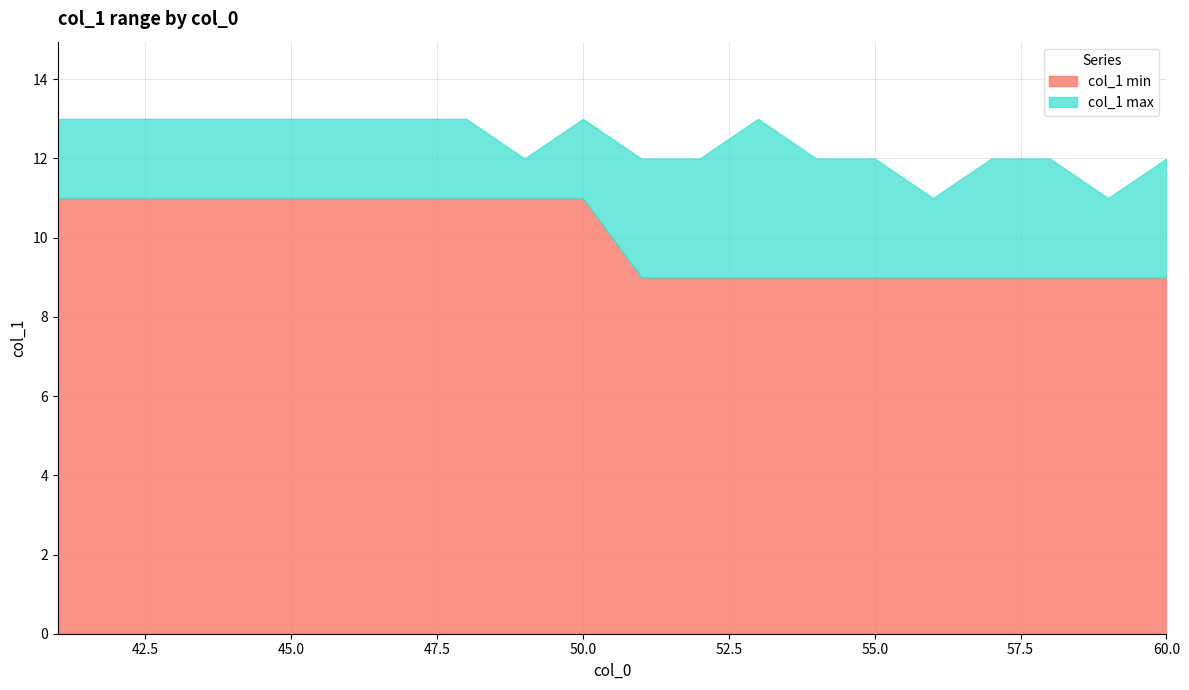

What are all the series names shown in the legend?

col_1 min, col_1 max